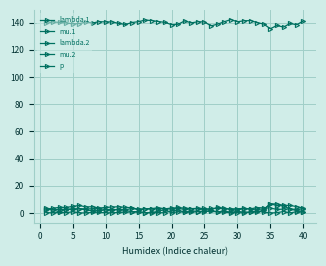

At how many categories does at least one series exceed 12?

40